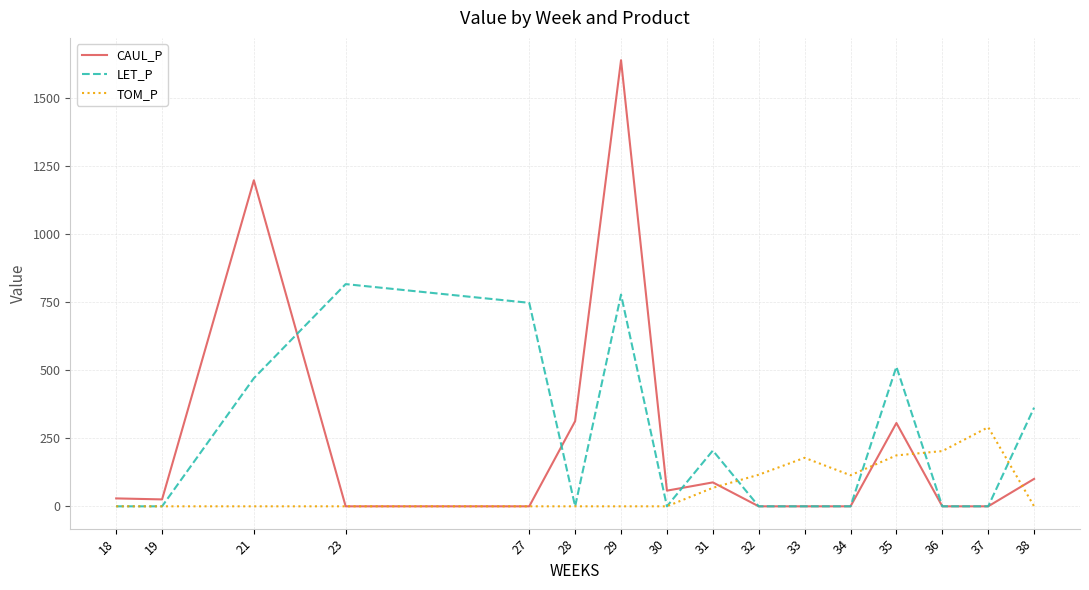

At how many categories does at least one series exceed 244?

8